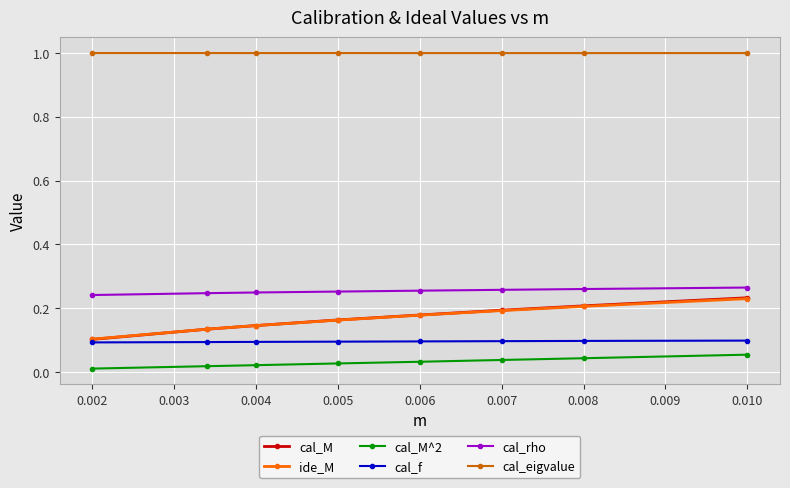

Which series has the largest total across all categories?

cal_eigvalue